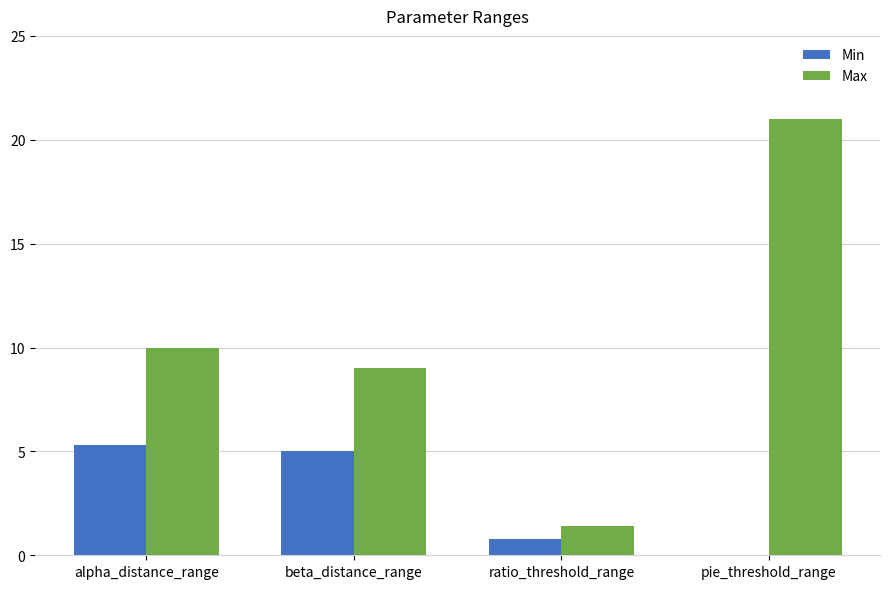

Between ratio_threshold_range and pie_threshold_range, which series saw the biggest shift?

Max